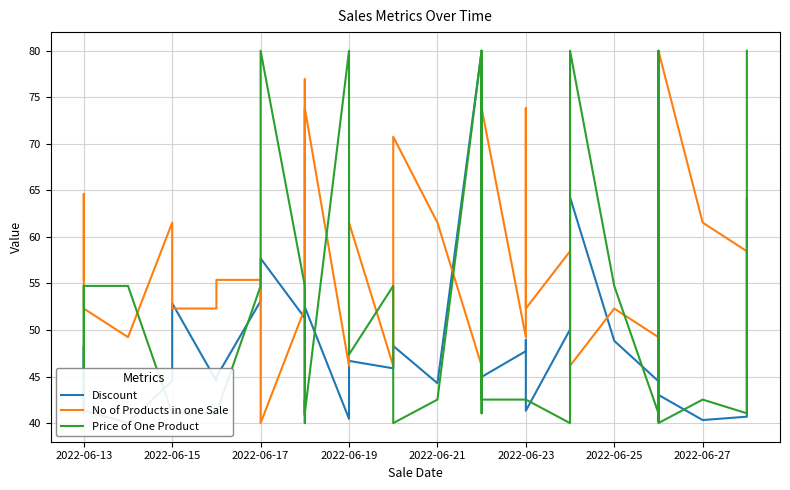

What is the label of the 20th point from the left?

2022-06-21